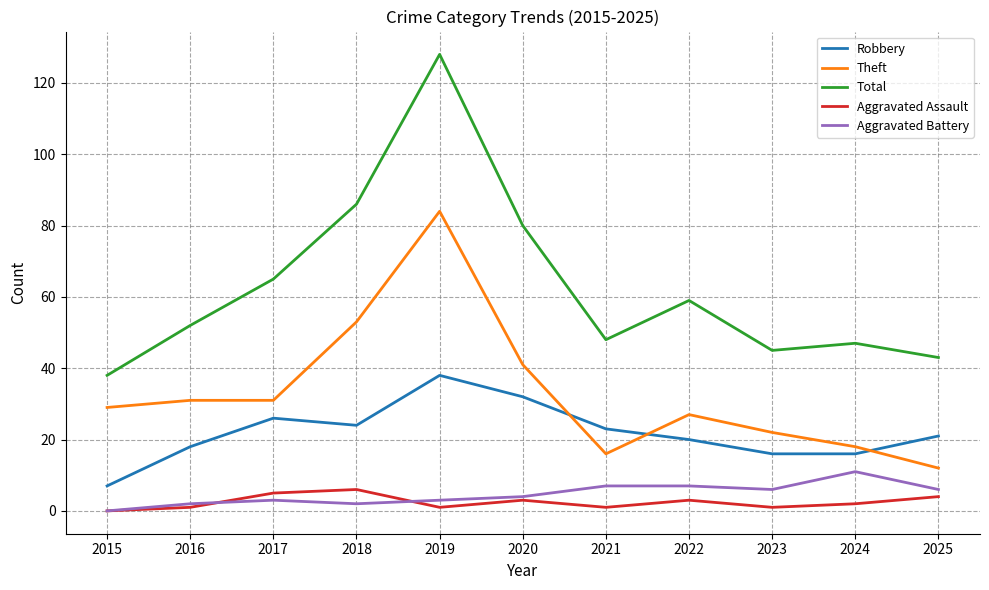

Reading left to right, extract all data points from this chart.

Robbery: 7	18	26	24	38	32	23	20	16	16	21
Theft: 29	31	31	53	84	41	16	27	22	18	12
Total: 38	52	65	86	128	80	48	59	45	47	43
Aggravated Assault: 0	1	5	6	1	3	1	3	1	2	4
Aggravated Battery: 0	2	3	2	3	4	7	7	6	11	6